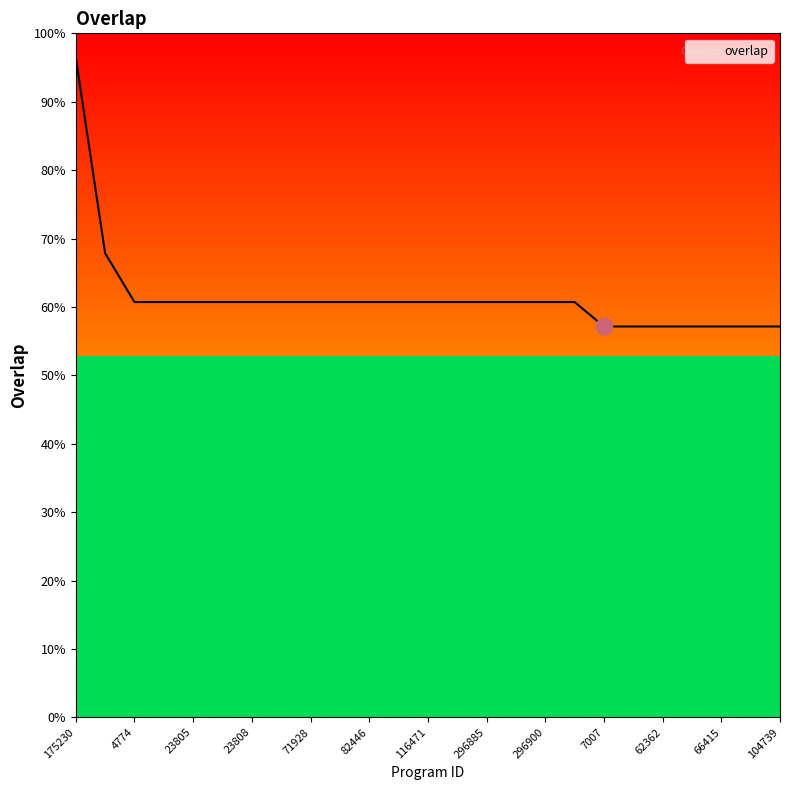

Does the chart display data point markers on the line(s)?

No